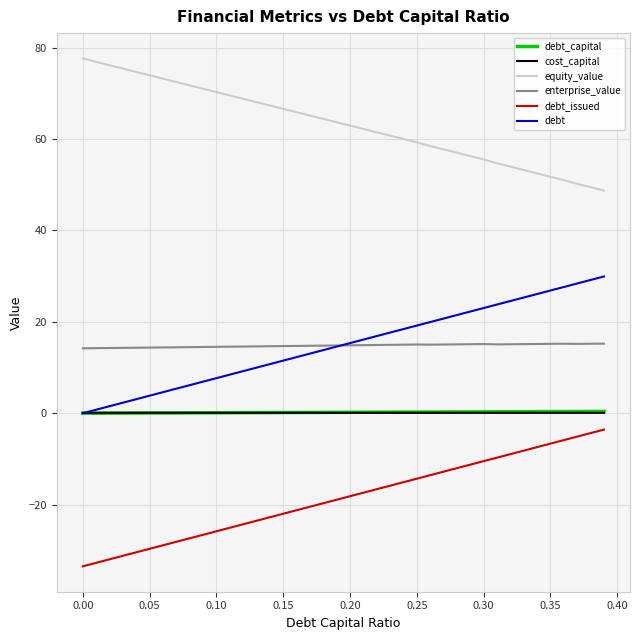

Which series has the largest total across all categories?

equity_value